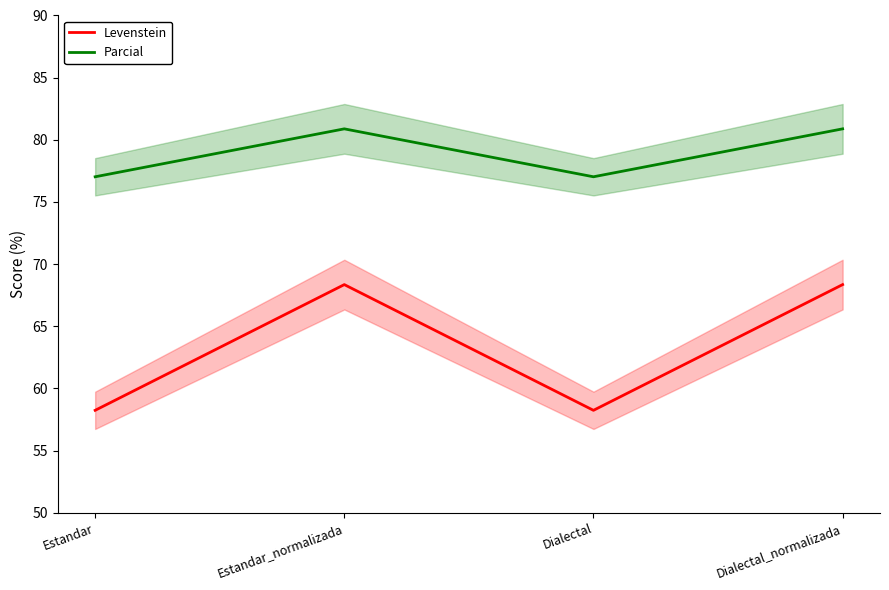

Which series has the widest spread of values?

Levenstein